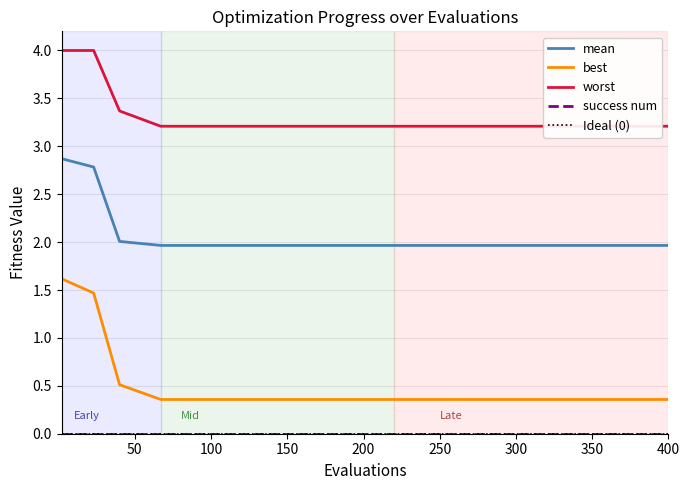

True or false: mean and worst intersect in this chart.

False